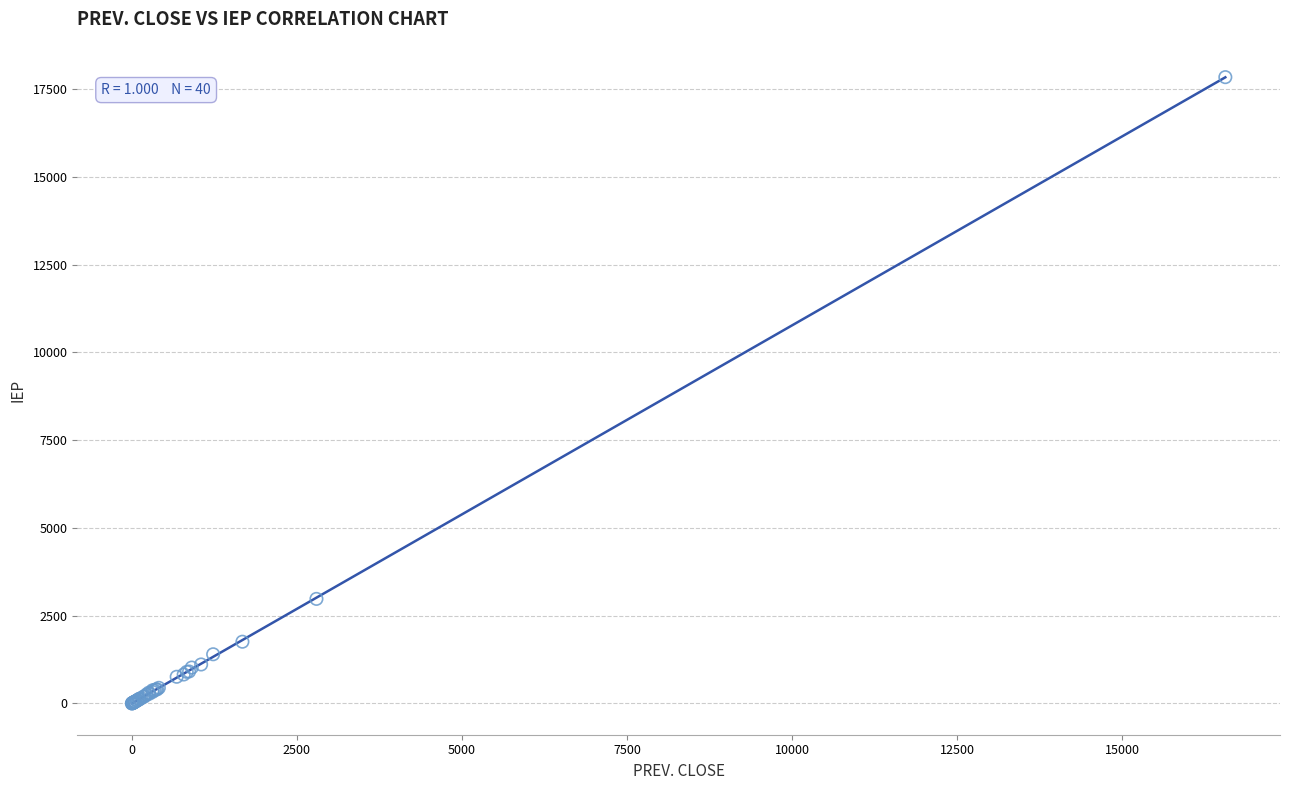

What Y value in the scatter plot is closest to 8919?

2977.3